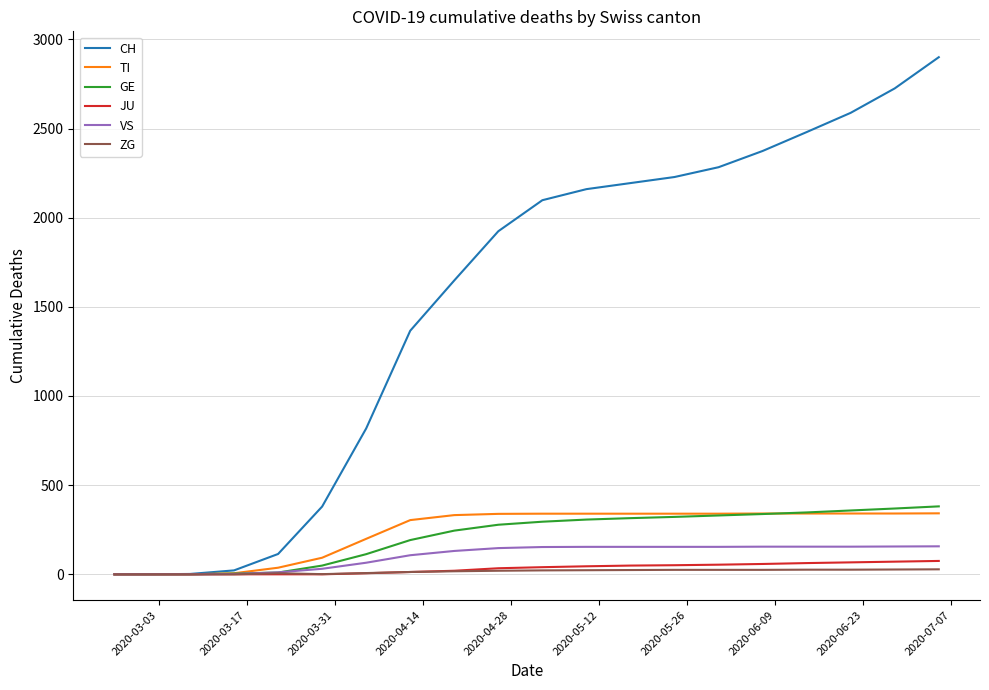

What is the greatest value displayed?

2900